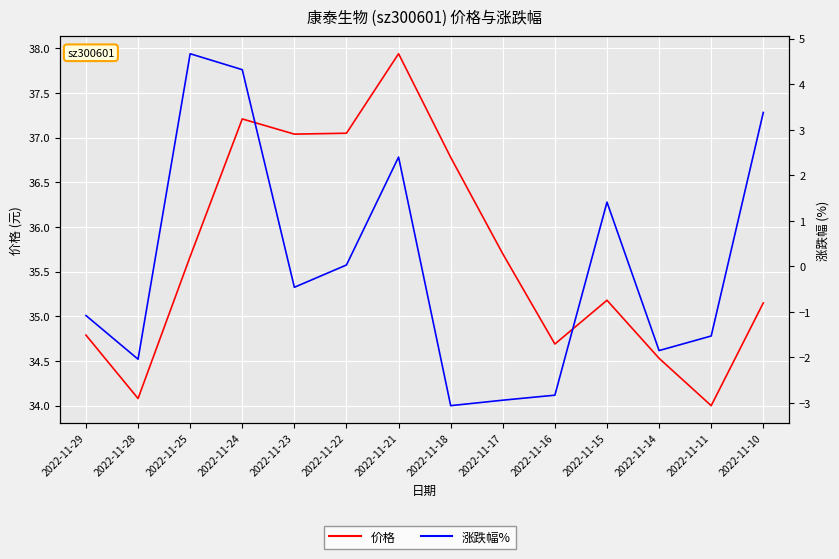

Between 2022-11-25 and 2022-11-21, which series saw the biggest shift?

涨跌幅%